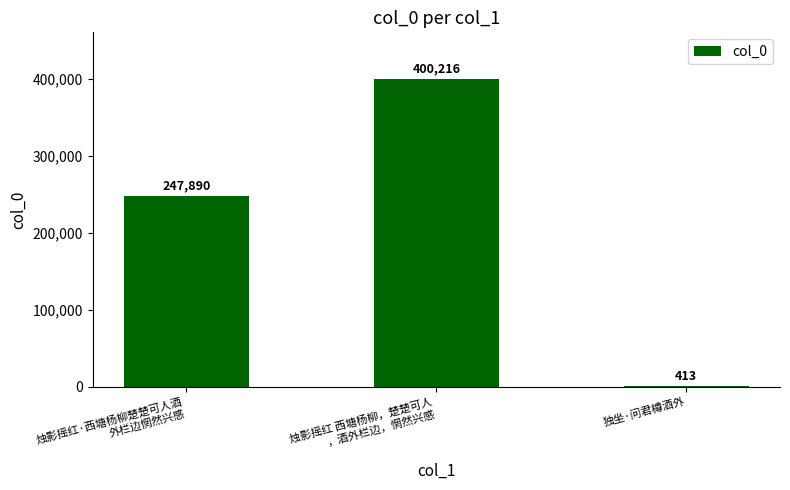

What is the ratio of the value at 烛影摇红·西塘杨柳楚楚可人酒
外栏边惘然兴感 to the value at 烛影摇红 西塘杨柳，楚楚可人
，酒外栏边，惘然兴感?

0.6